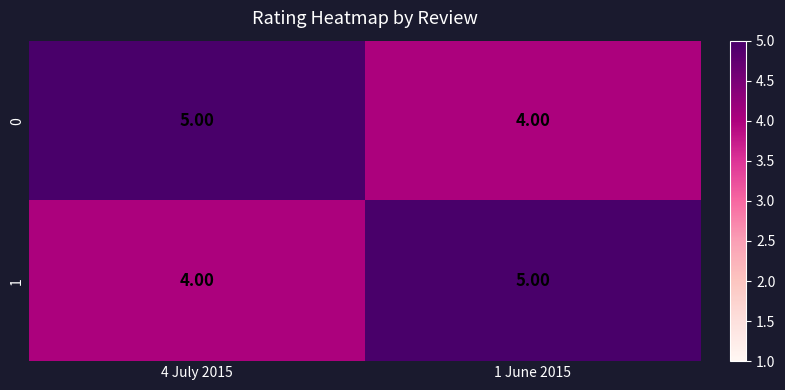

List the labels in order of 0 value, smallest first.

1 June 2015, 4 July 2015